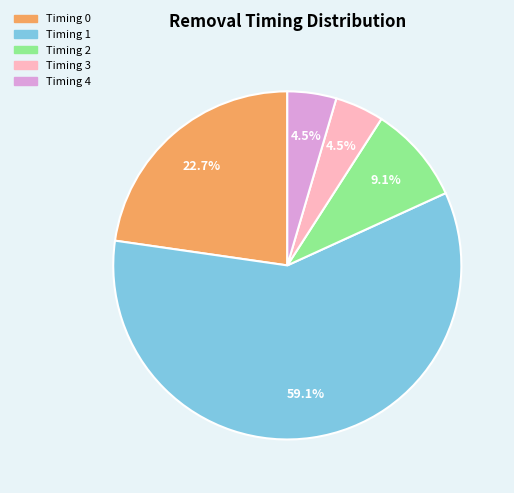

Is there any slice that represents more than half of the pie?

Yes